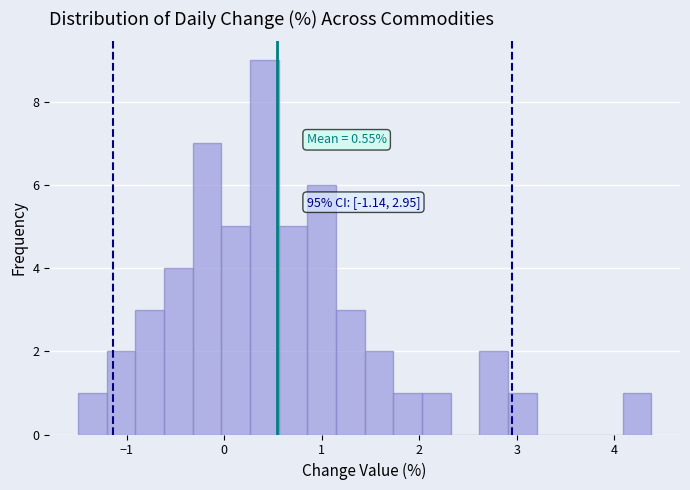

Read against the x-axis, roughly where is the centre of the tallest bar?

0.4